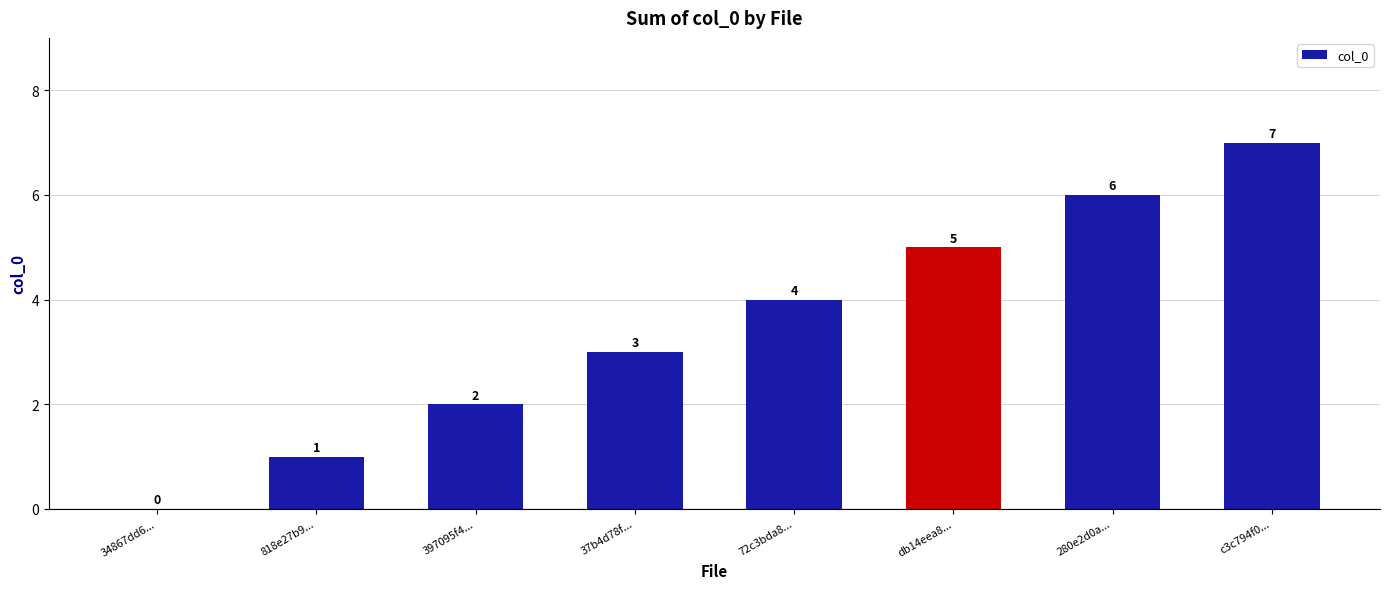

What is the sum of the values at 397095f4... and db14eea8...?

7